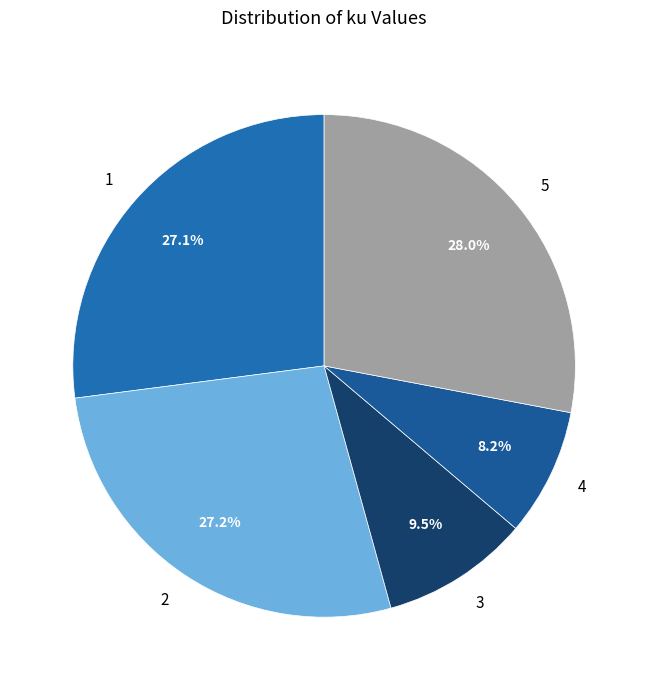

To the nearest percent, what portion does 2 represent?

27%